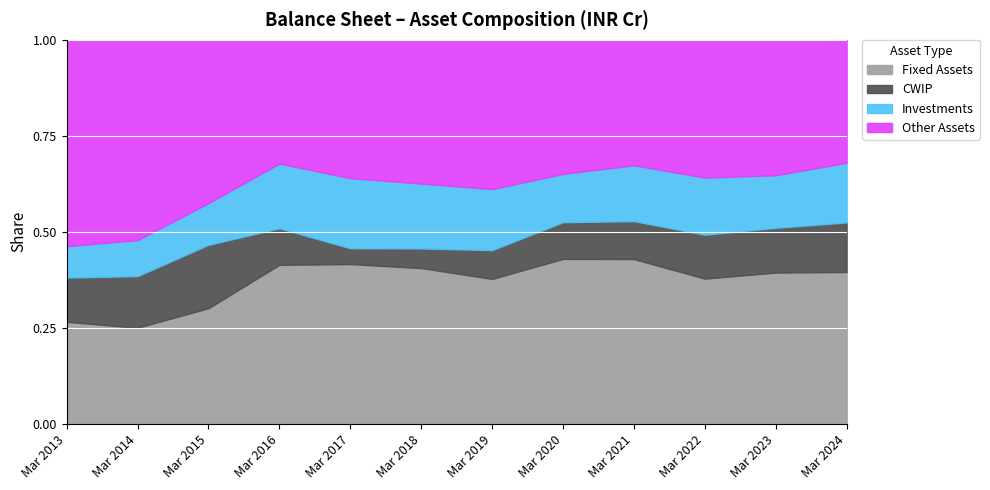

At which category is the sum across all series the highest?

Mar 2024